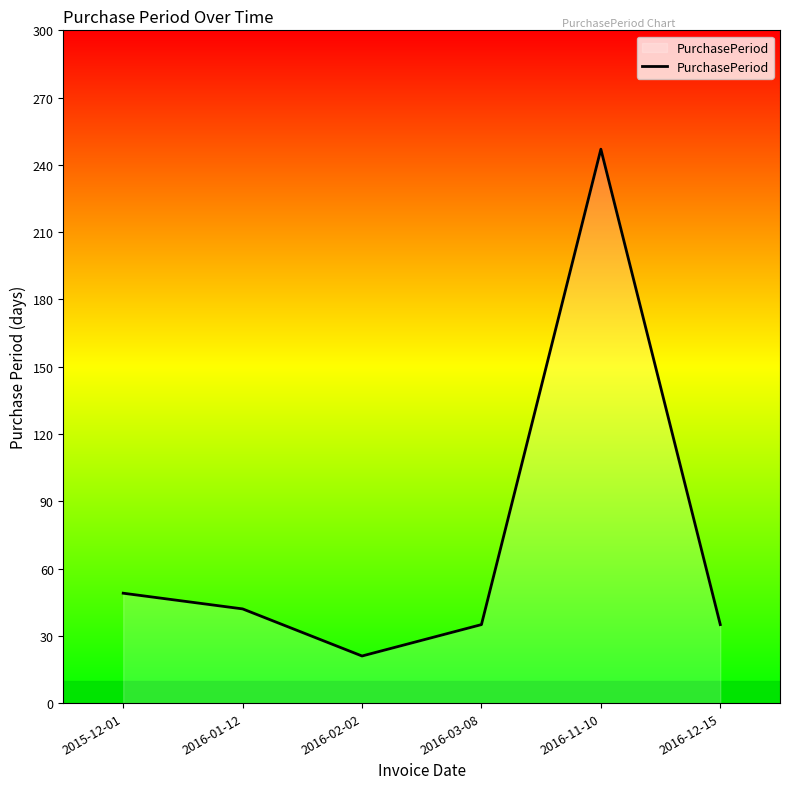

Which label corresponds to the smallest value in the chart?

2016-02-02